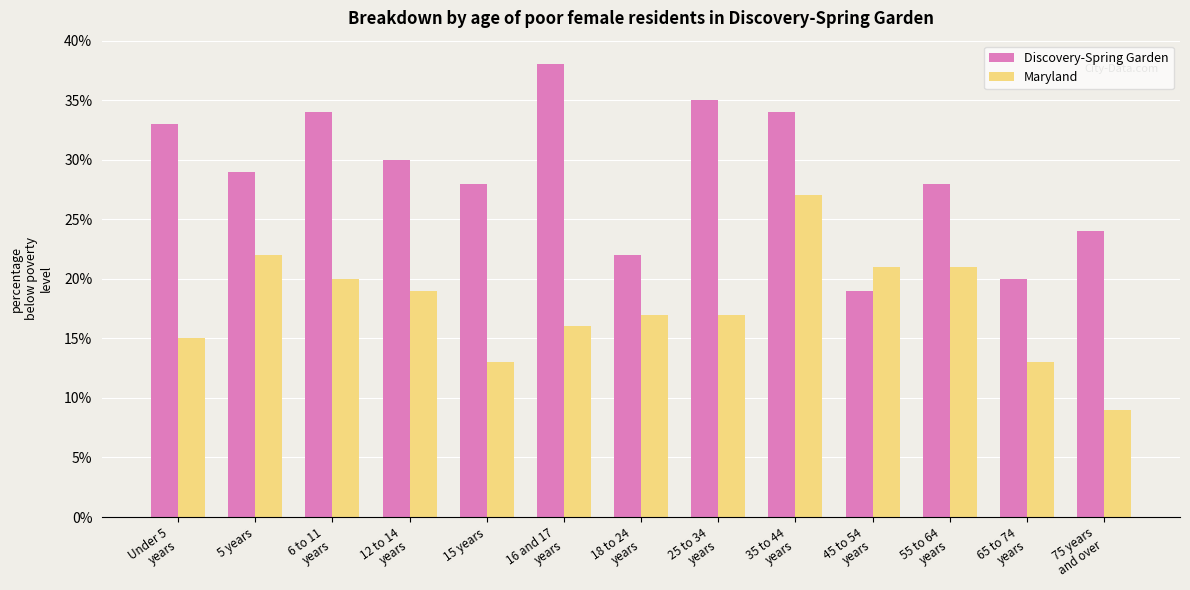

What is the sum of all Discovery-Spring Garden values?

374.0